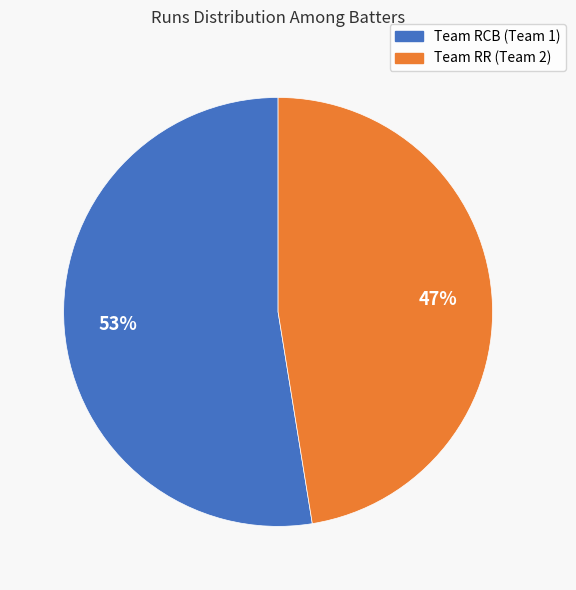

To the nearest percent, what is the average slice percentage?

50%